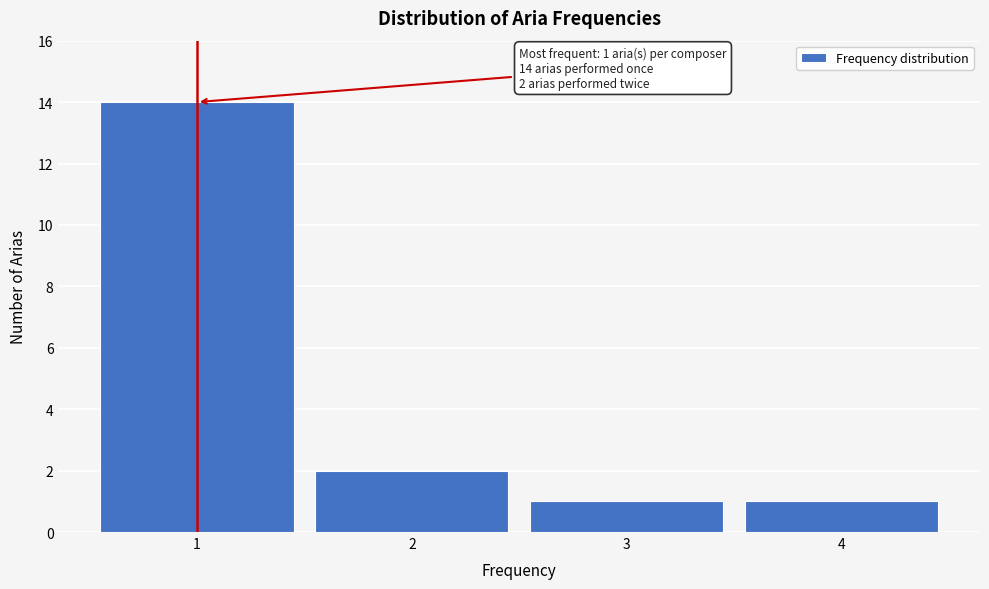

Reading right to left, transcribe all the data shown in this chart.

1	1	2	14